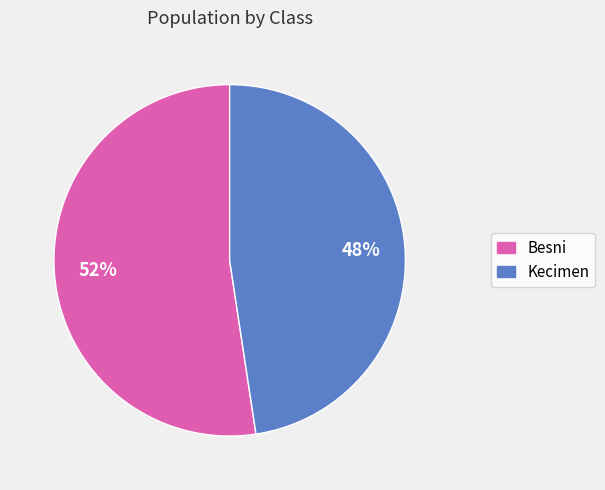

Which has a higher value, Besni or Kecimen?

Besni